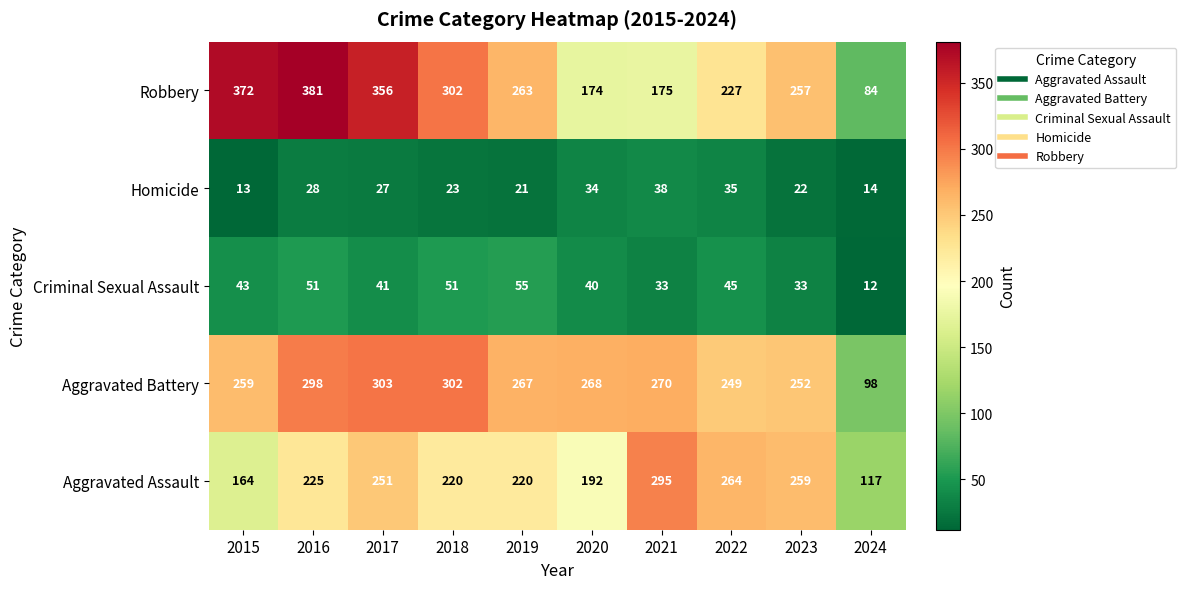

What is the spread (max minus min) of values at 2022?

229